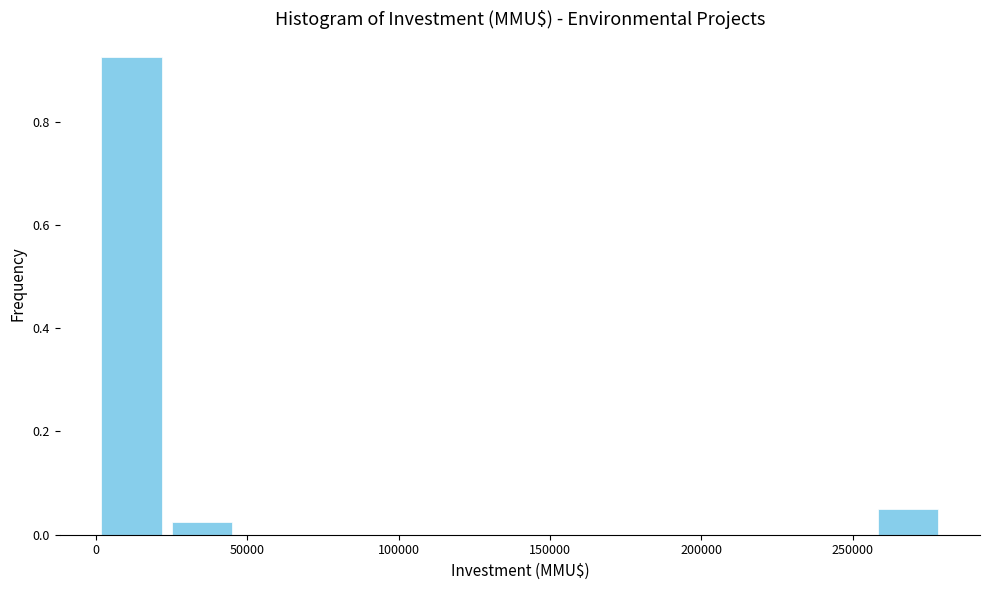

What is the height of the bar covering 255000 to 280000 on the x-axis? Neither the bar edges nor the heights are printed on the chart, so give them approximately, as read against the axes.

0.06